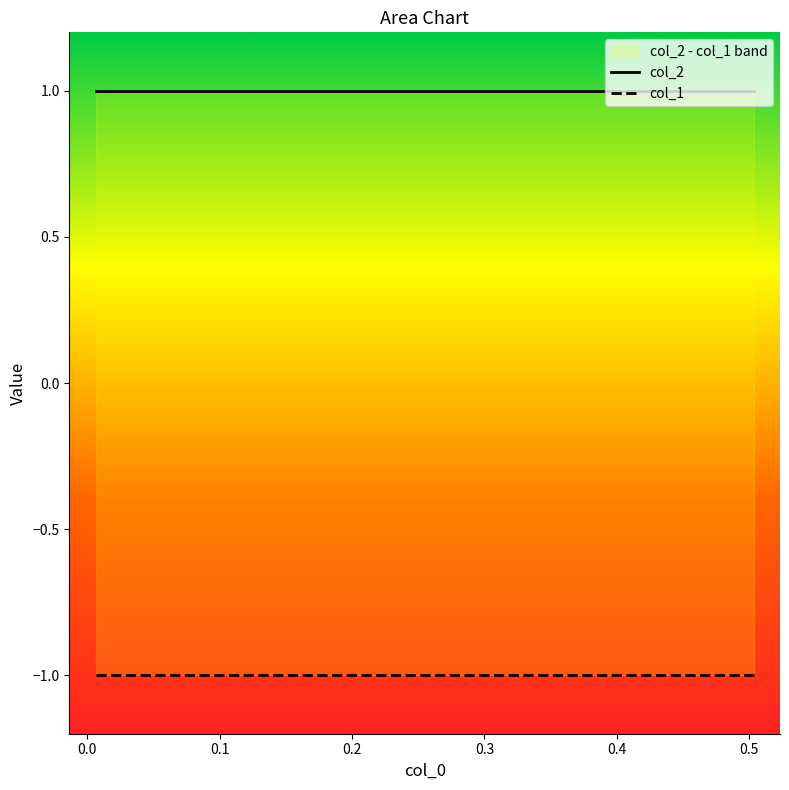

True or false: col_1 and col_2 intersect in this chart.

False